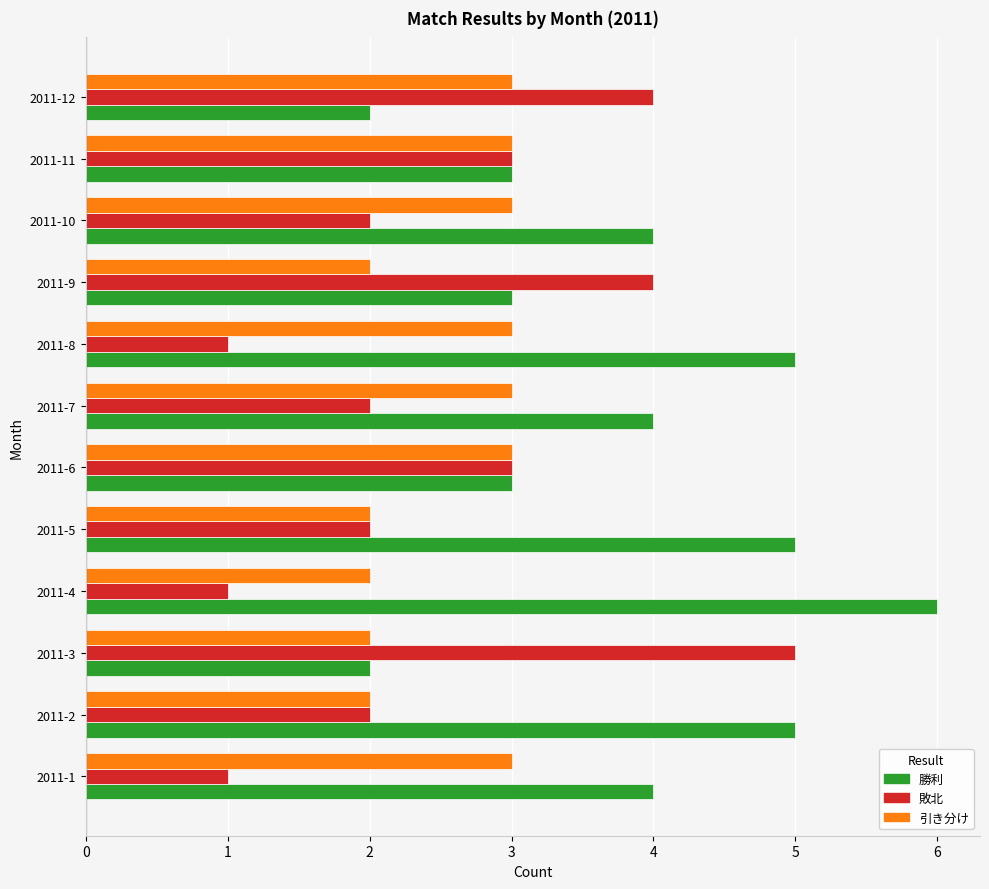

What is the difference between the maximum and second lowest values in the 引き分け series?

1